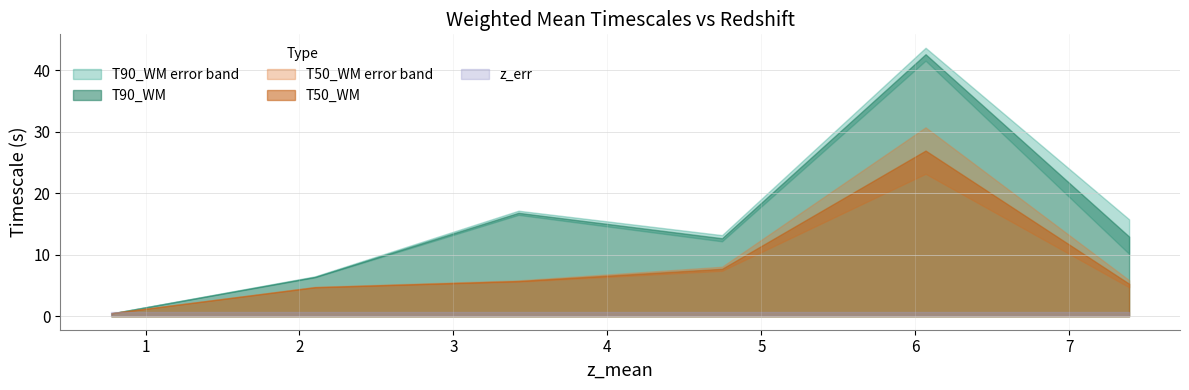

What is the maximum value shown in the chart?

42.6